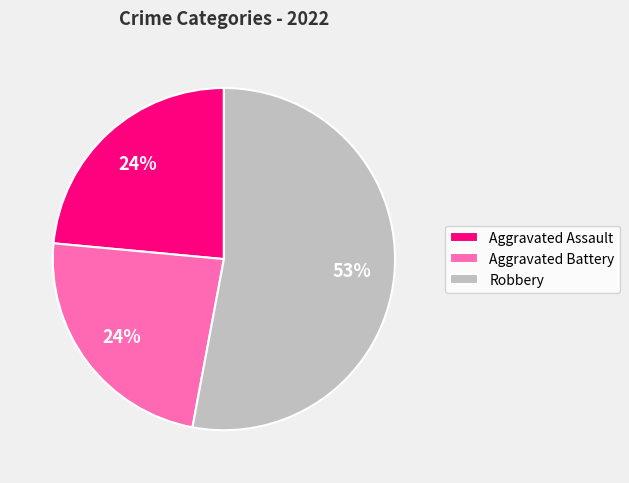

To the nearest percent, what percentage of the pie is Aggravated Battery?

24%